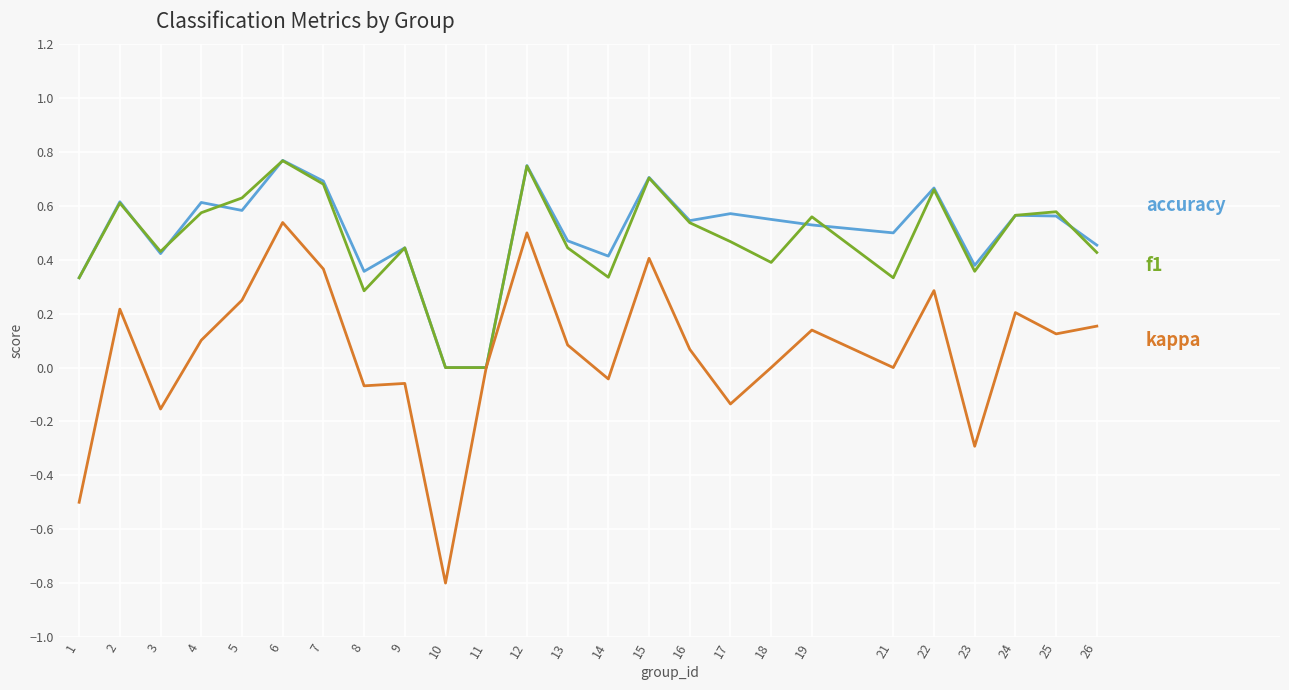

Is this an area chart (filled region under the line)?

No